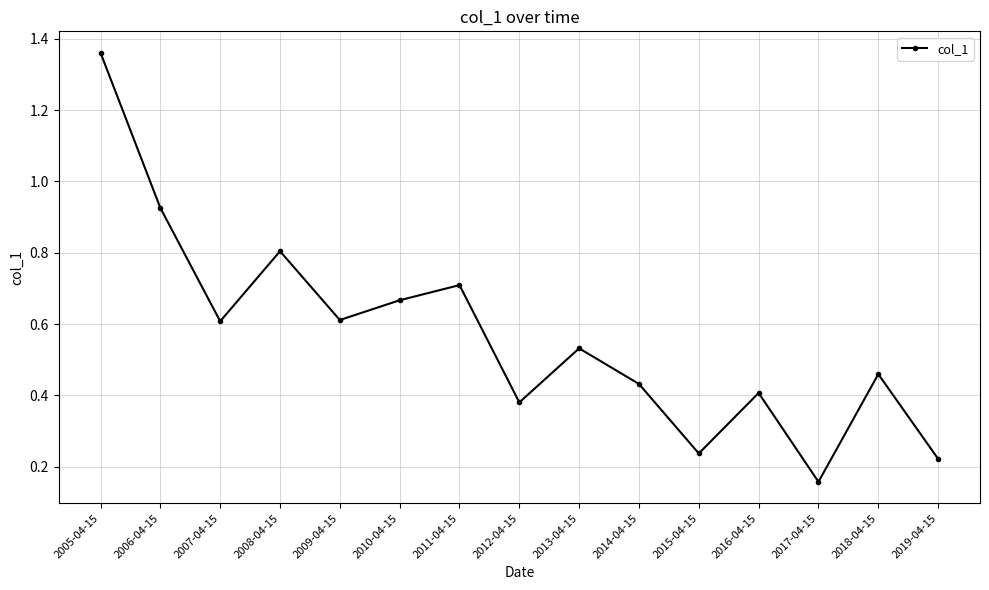

What position from the right is 2014-04-15?

6